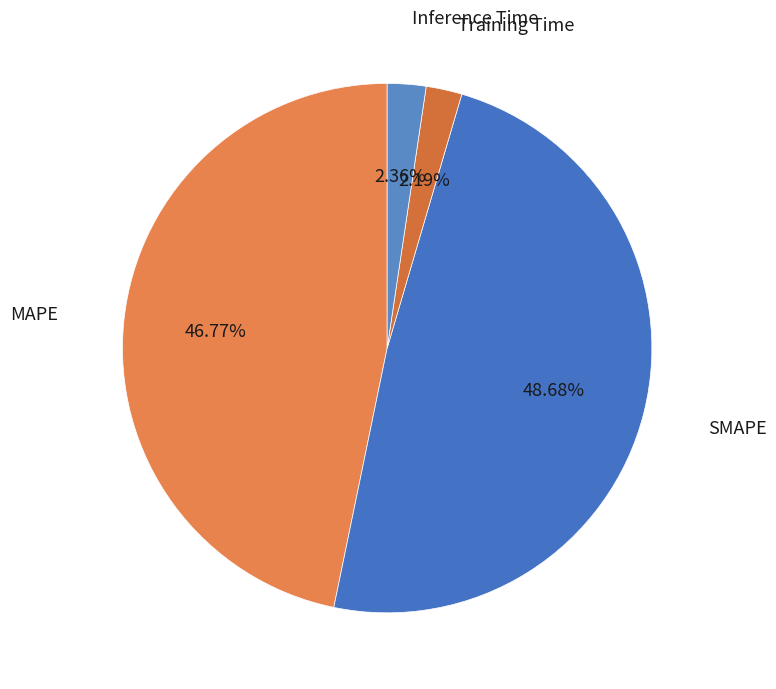

What is the largest slice in the pie chart?

SMAPE